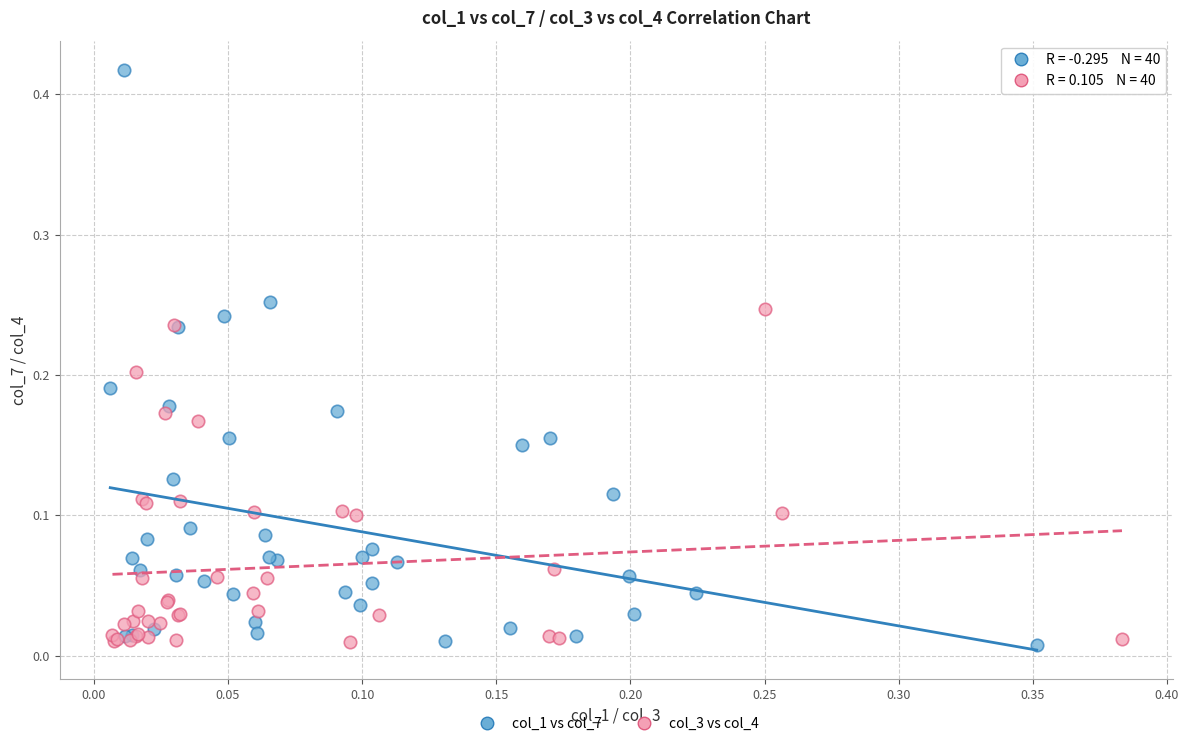

Which series reaches the maximum Y coordinate?

col_1 vs col_7